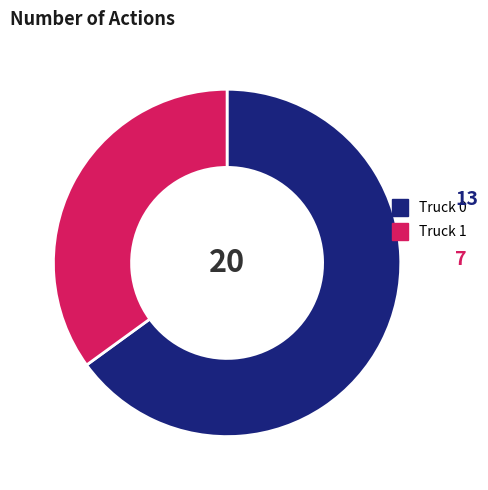

Which slice is the largest?

Truck 0